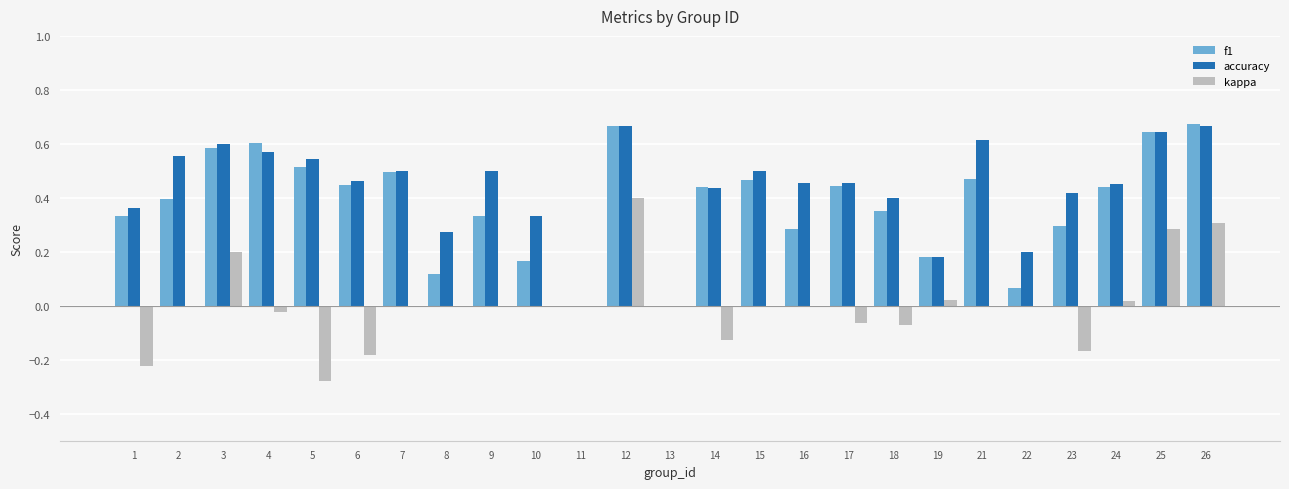

Is the value of kappa at 11 greater than the value of f1 at 26?

No